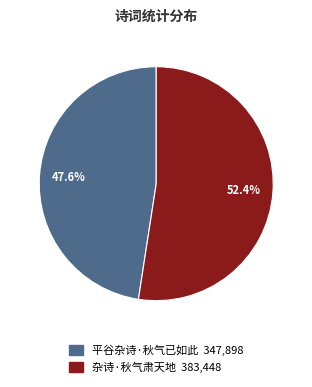

To the nearest percent, what percentage of the pie is 杂诗·秋气肃天地?

52%